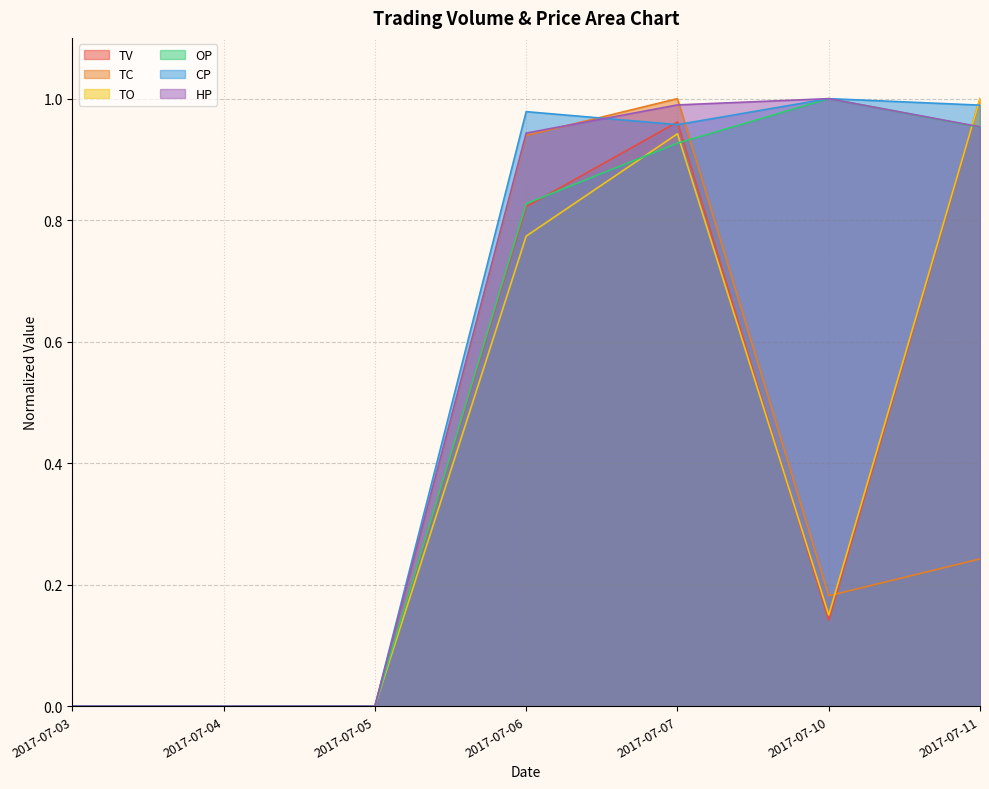

What is the sum of all TV values?

2.9